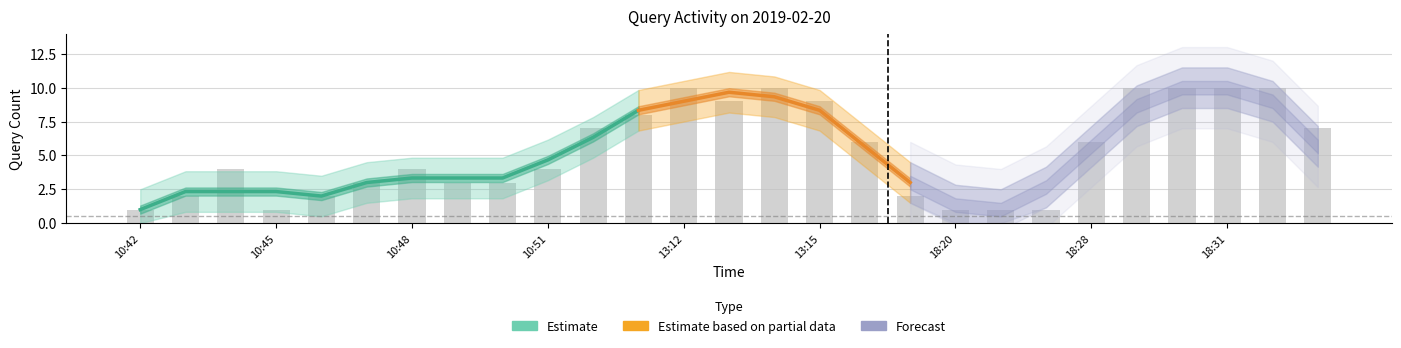

Reading right to left, list all the values displayed in this chart.

7	10	10	10	10	6	1	1	1	2	6	9	10	9	10	8	7	4	3	3	4	3	2	1	4	2	1